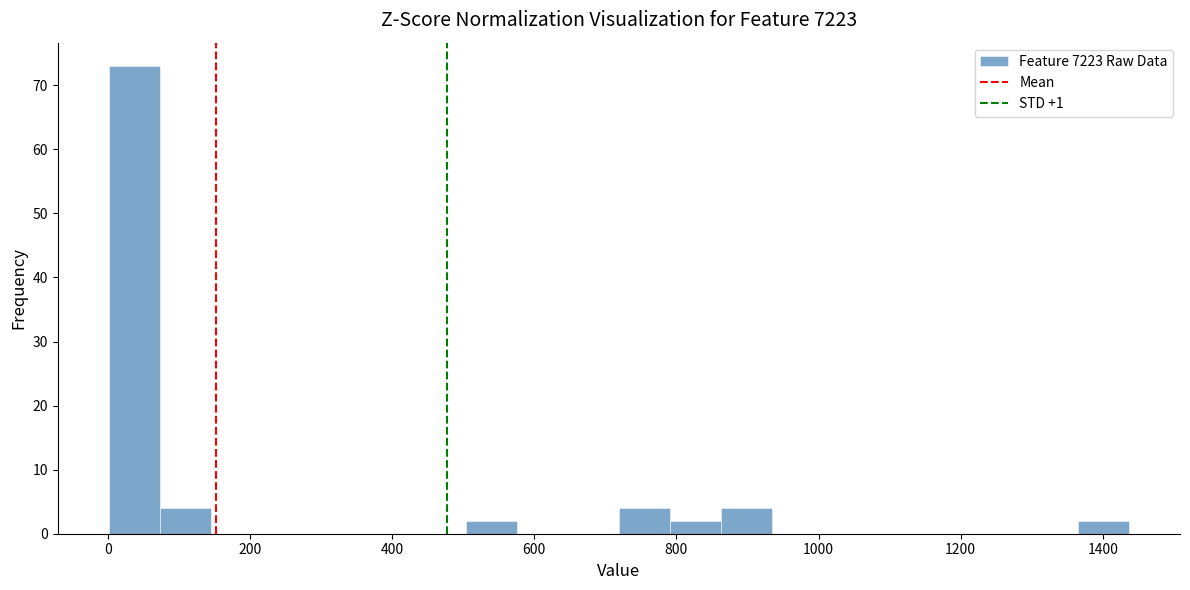

Around what value on the x-axis is the tallest bar? Give the approximate position of its centre, as read against the axis.

40